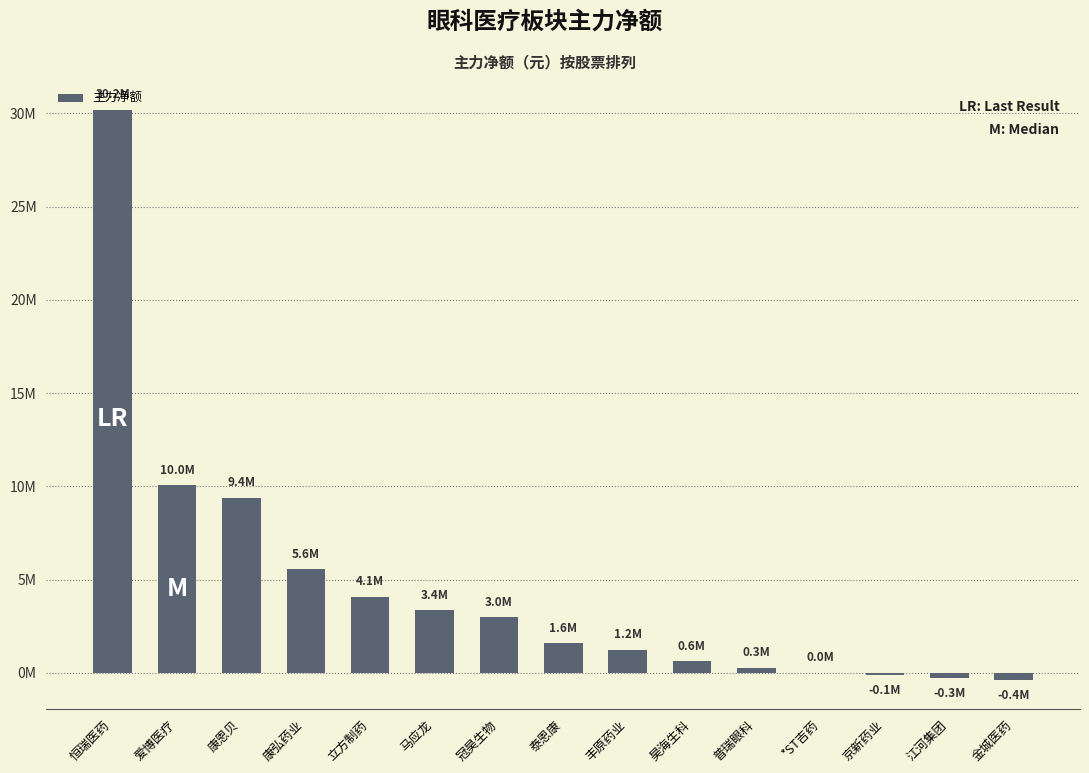

Which category has the lowest value across all series?

金城医药